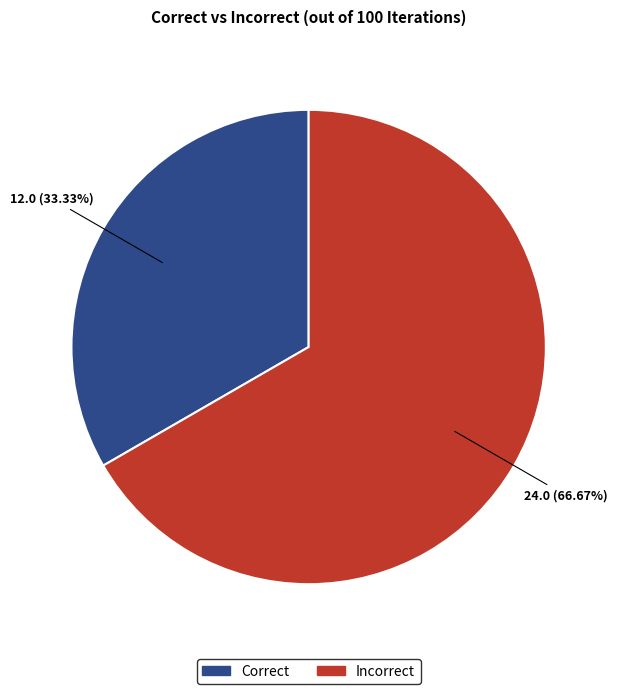

How many segments does this pie chart have?

2